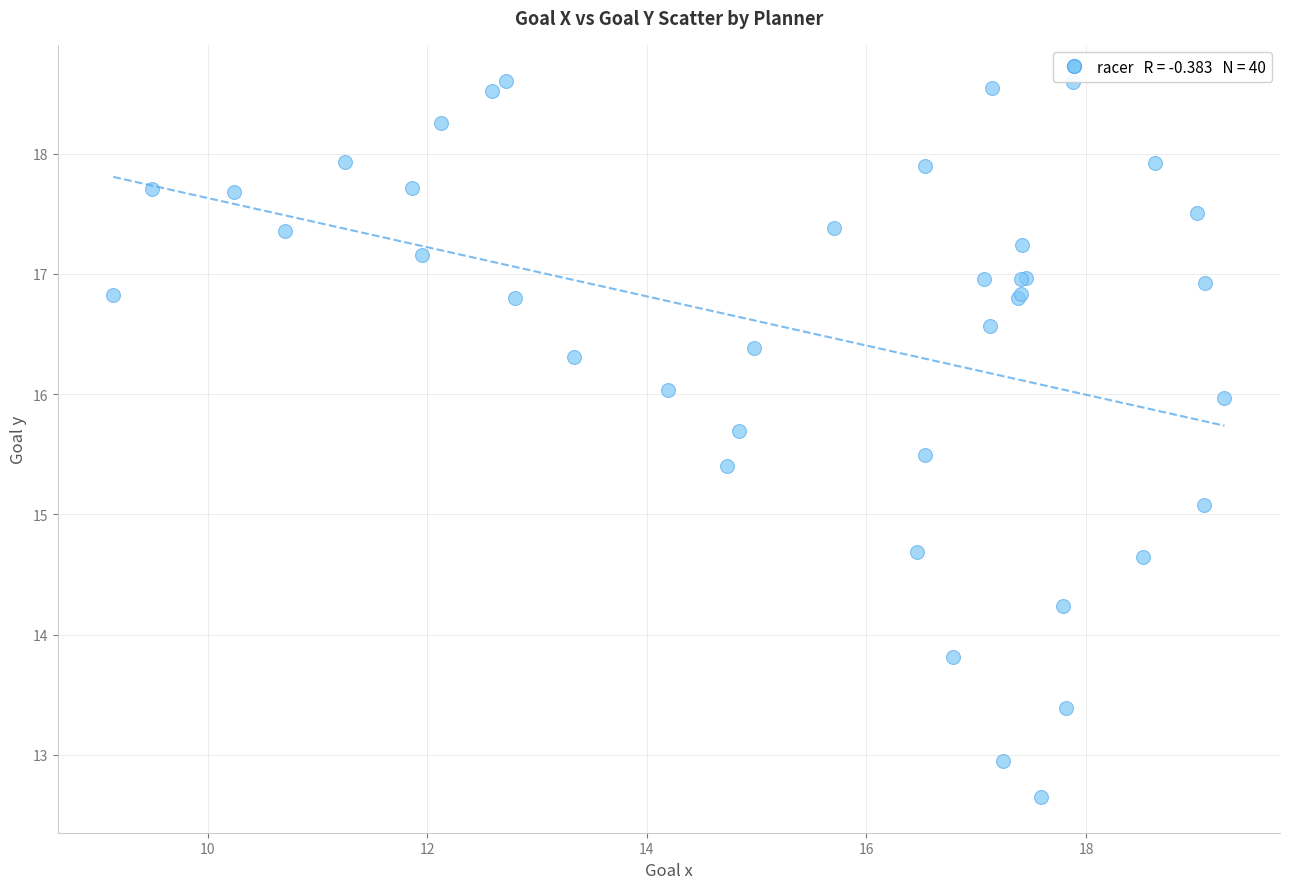

What Y value in the scatter plot is closest to 15?

15.1